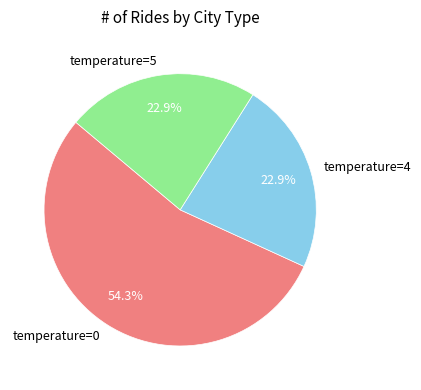

Is there any slice that represents more than half of the pie?

Yes